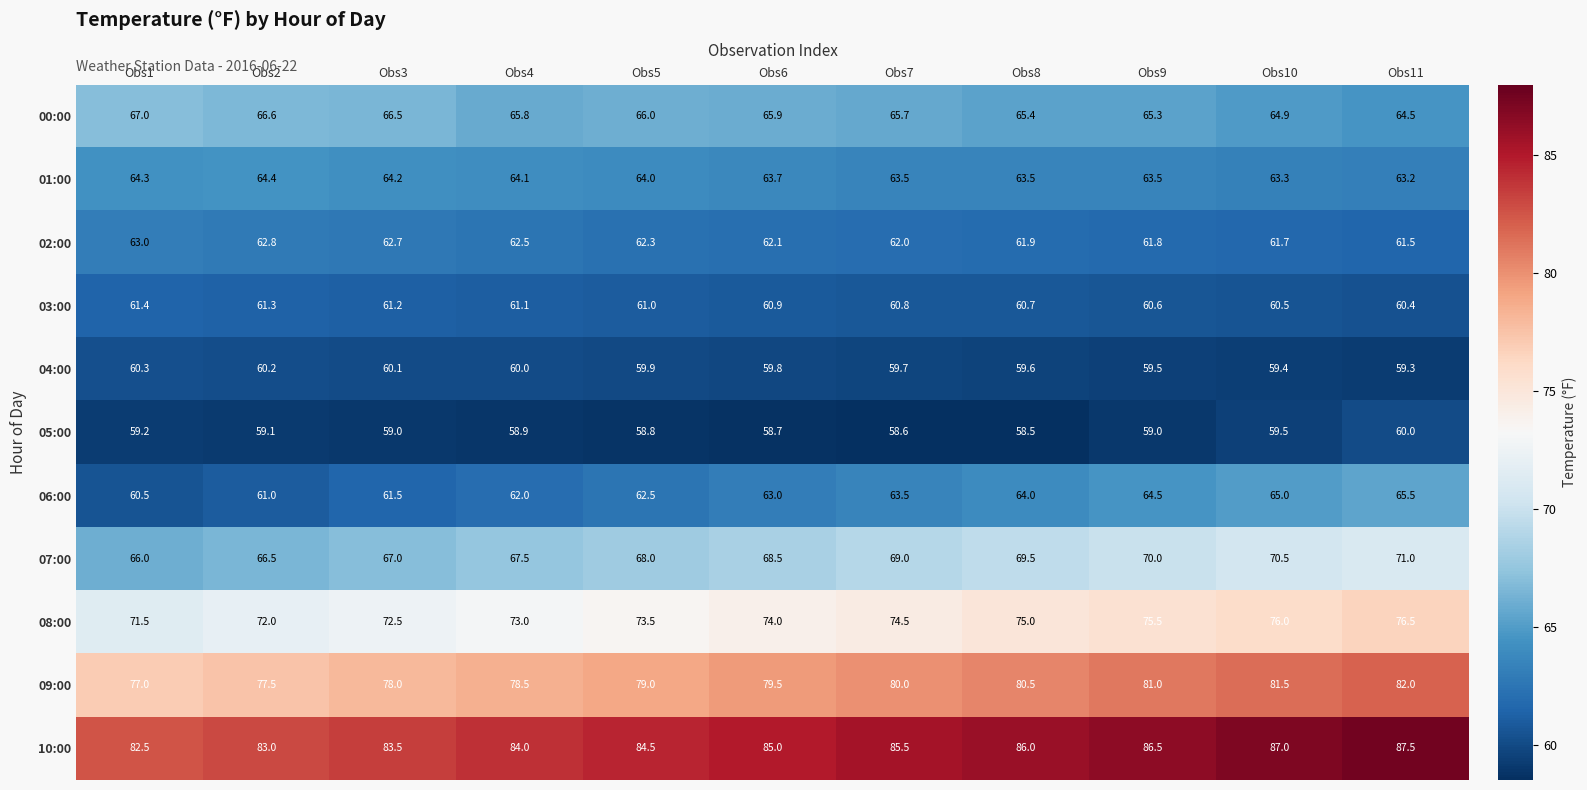

What is the maximum value for 10:00?

87.5